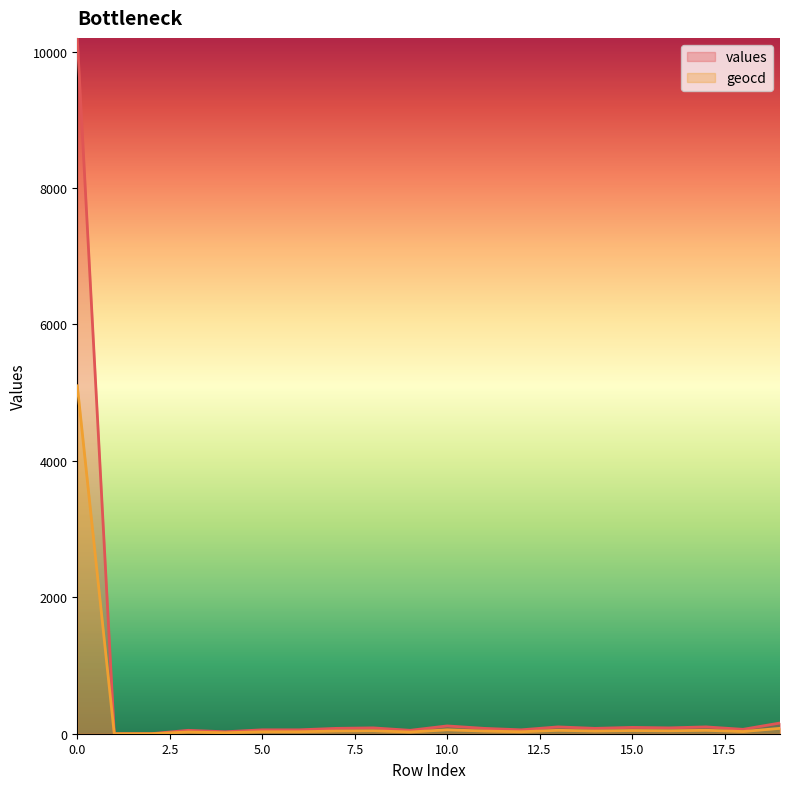

List the labels in order of values value, largest first.

0, 19, 10, 13, 17, 15, 8, 16, 7, 11, 14, 18, 5, 6, 12, 3, 9, 4, 1, 2